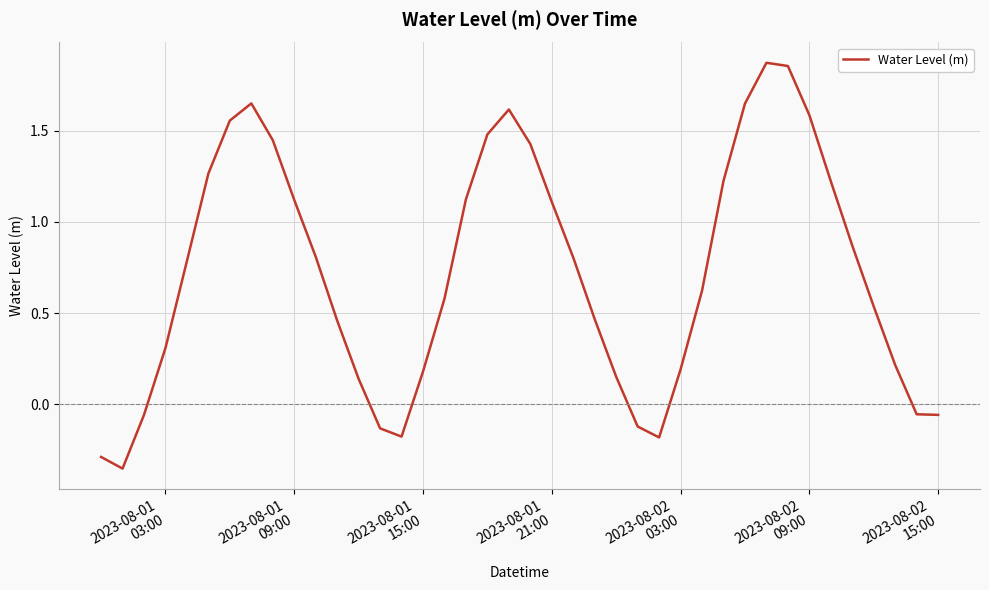

What is the difference between the maximum and minimum values?

2.2